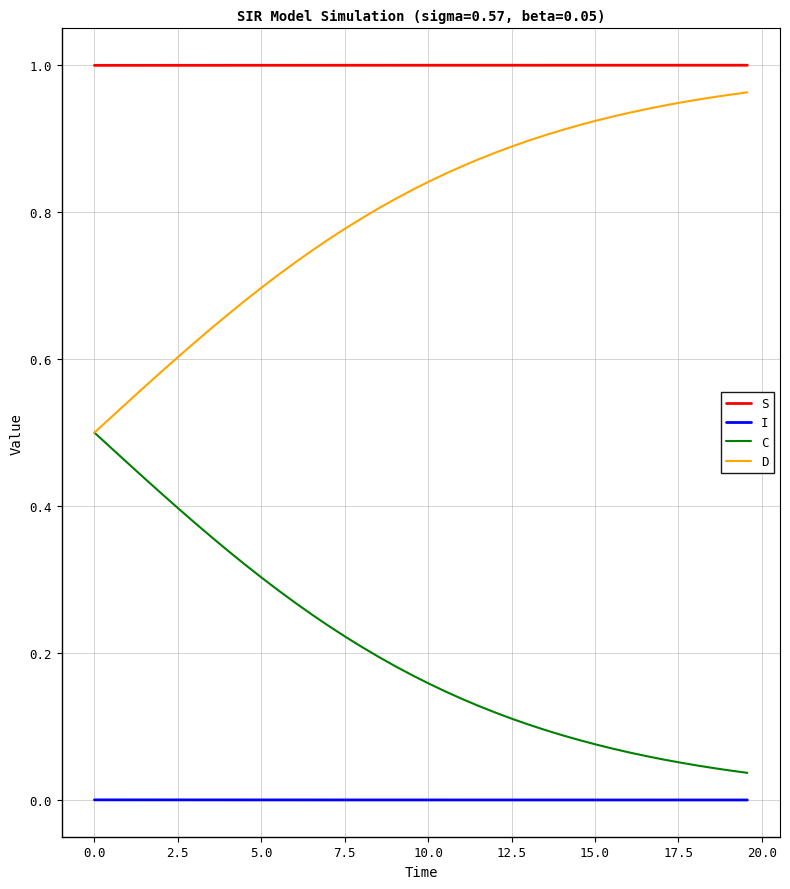

True or false: I and C intersect in this chart.

False